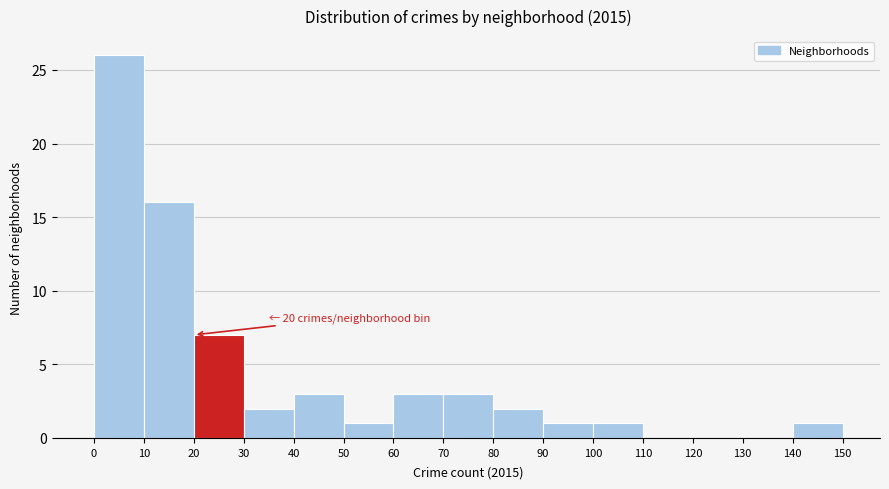

Over which range of the x-axis is the bar tallest?

0 to 10